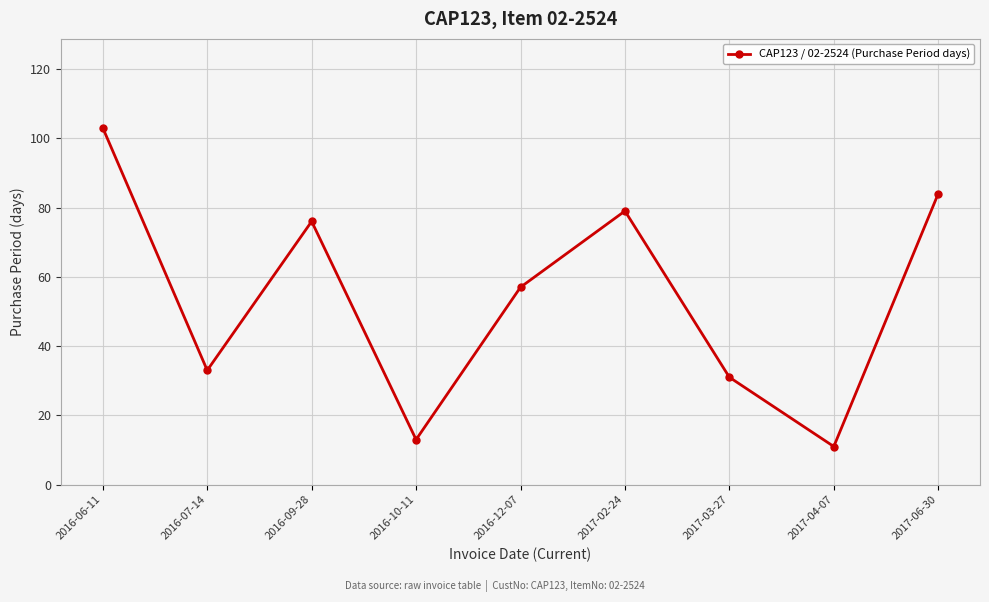

Is this an area chart (filled region under the line)?

No